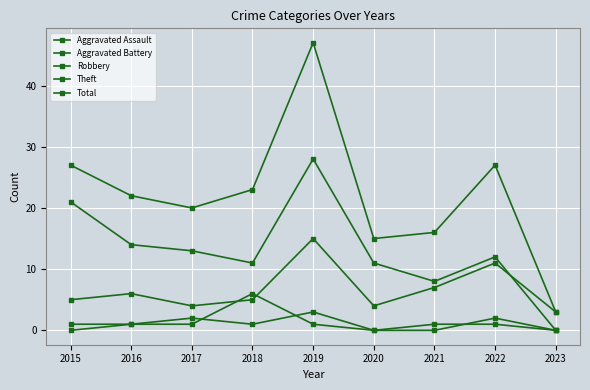

True or false: Aggravated Battery and Total cross at least once.

False